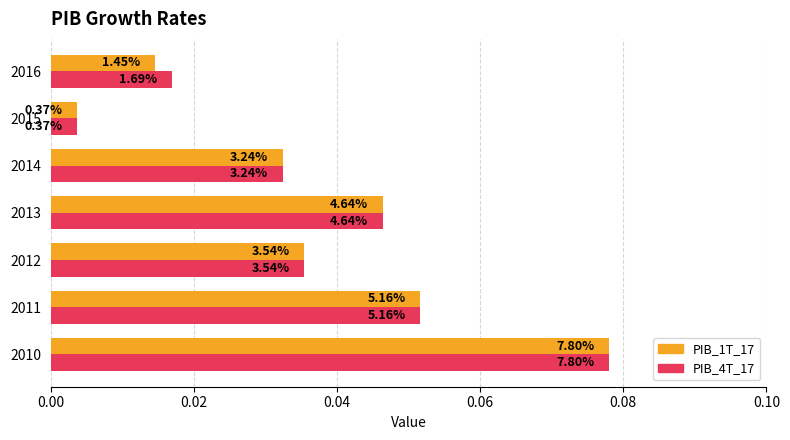

What are all the series names shown in the legend?

PIB_1T_17, PIB_4T_17